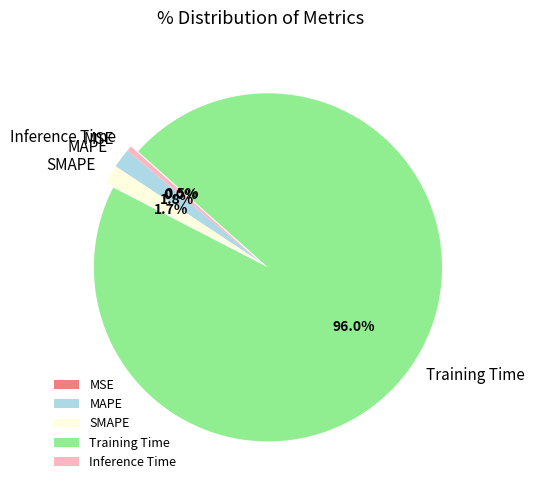

Is the sum of SMAPE and Inference Time greater than half?

No